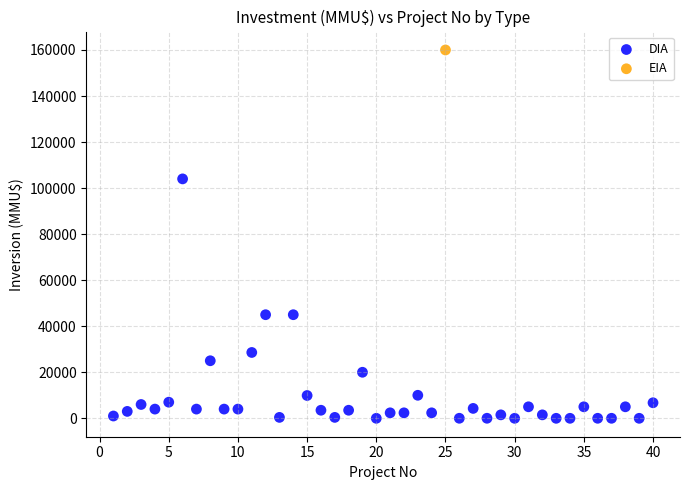

What are all the series names shown in the legend?

DIA, EIA